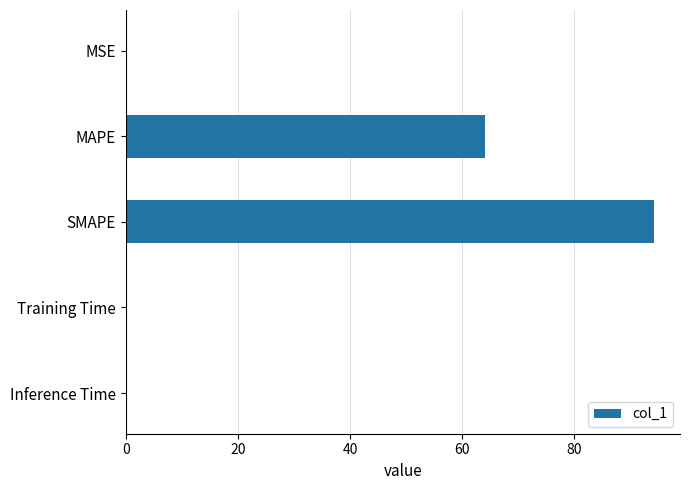

Are the bars horizontal?

Yes